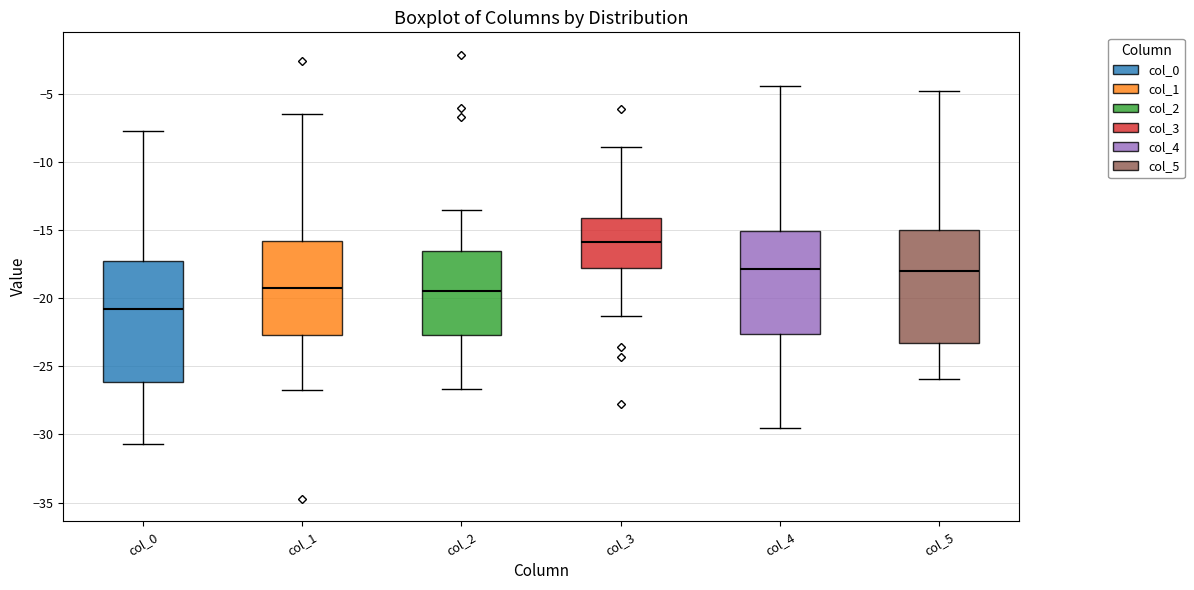

Reading left to right, read every box against the y-axis: the position of its median line, the range the box covers, and the ends of its whiskers. The values are not printed on the chart, so give them approximately, as read against the axis.

col_0: median -21.0, box -26.0 to -17.5, whiskers -30.5 to -8.0
col_1: median -19.5, box -22.5 to -16.0, whiskers -26.5 to -6.5
col_2: median -19.5, box -22.5 to -16.5, whiskers -26.5 to -13.5
col_3: median -16.0, box -18.0 to -14.0, whiskers -21.5 to -9.0
col_4: median -18.0, box -22.5 to -15.0, whiskers -29.5 to -4.5
col_5: median -18.0, box -23.5 to -15.0, whiskers -26.0 to -5.0